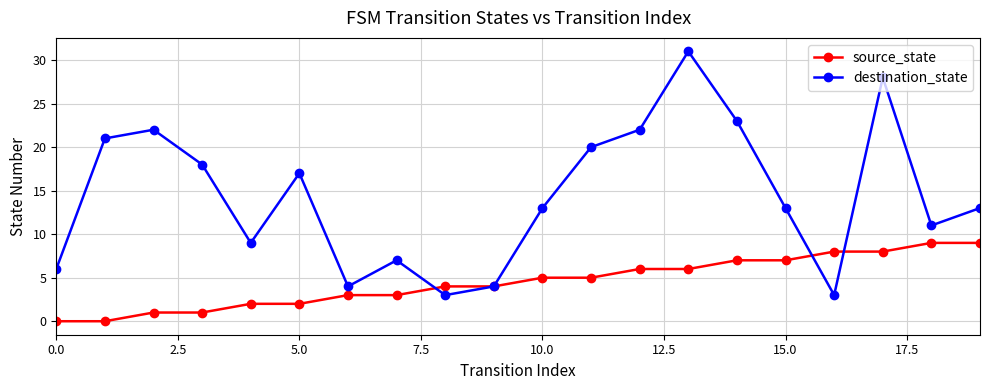

List the series in order of their overall mean, highest first.

destination_state, source_state